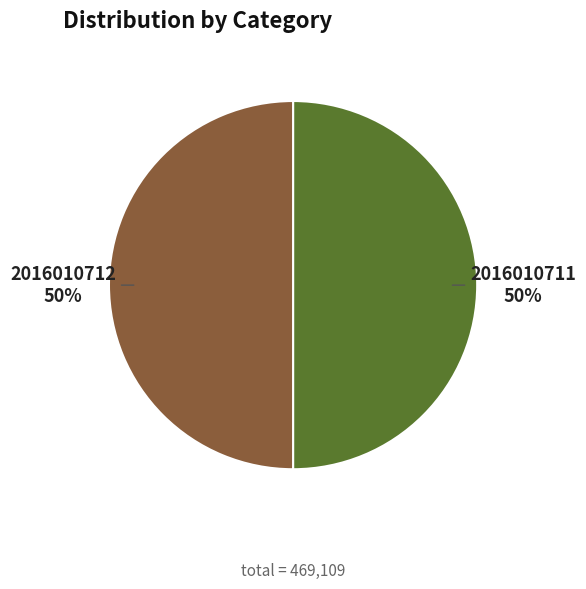

To the nearest percent, what percentage of the pie is 2016010712?

50%